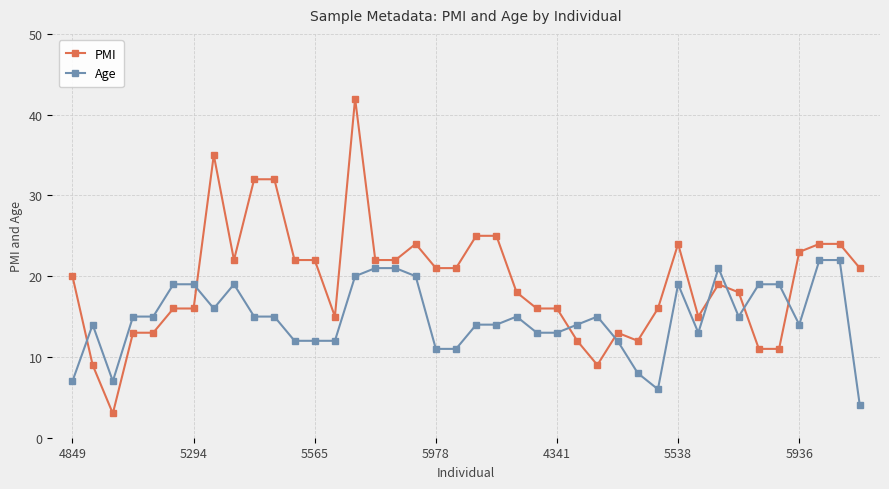

Which series ends up on top after the final intersection of Age and PMI?

PMI